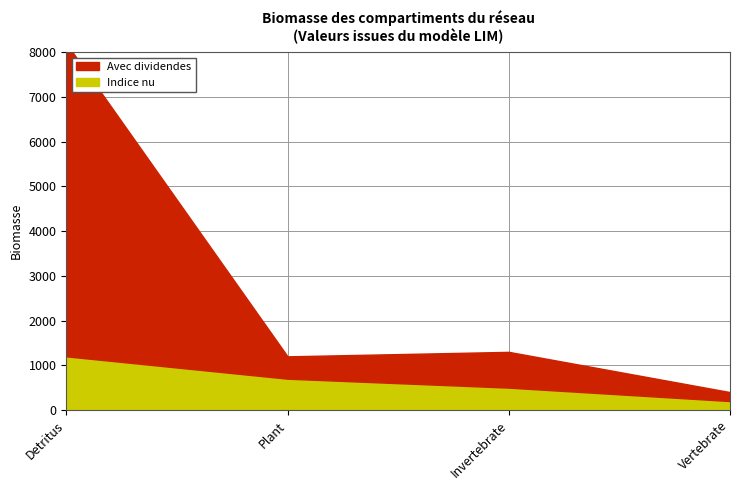

Does the chart have visible grid lines?

Yes